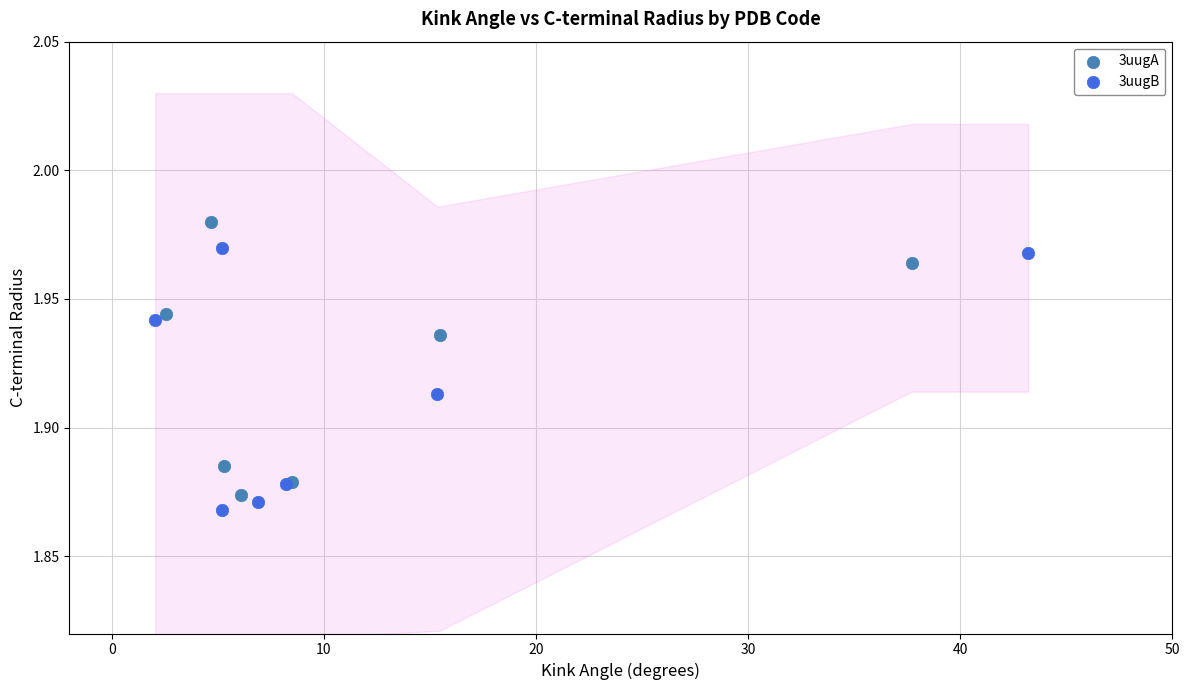

Which series contains the highest Y value?

3uugA